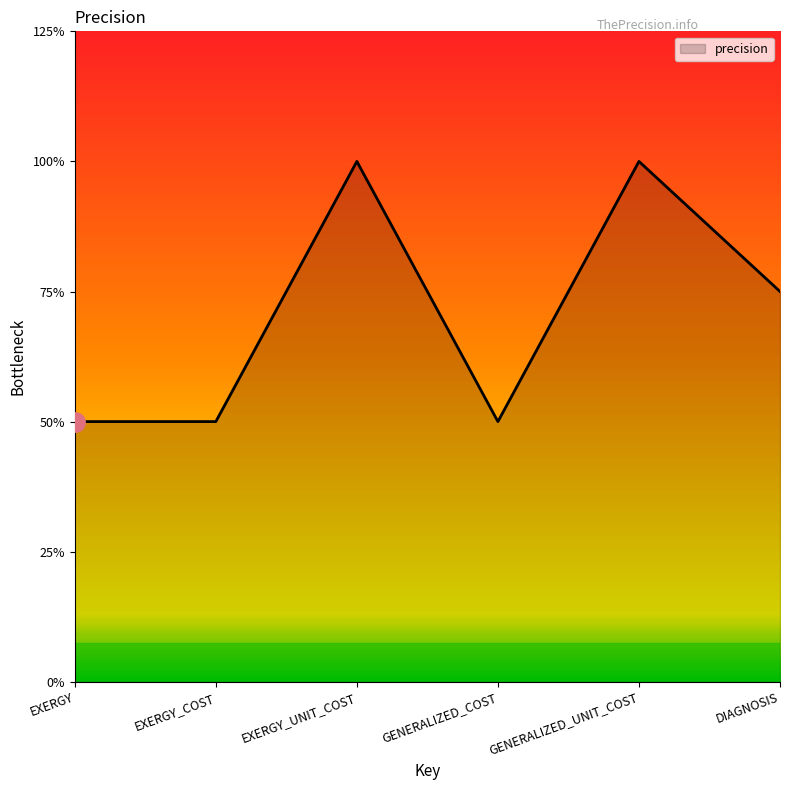

The chart shows a value of 4 at GENERALIZED_COST. True or false?

False